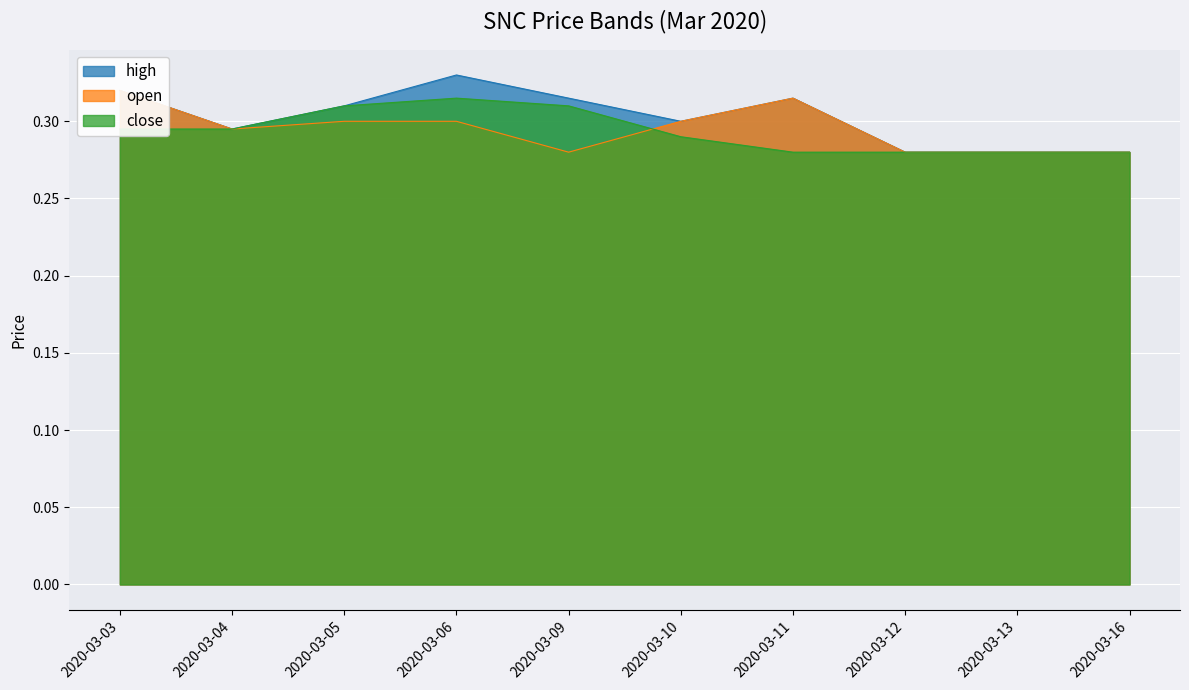

Is the value of high at 2020-03-11 greater than the value of close at 2020-03-13?

Yes